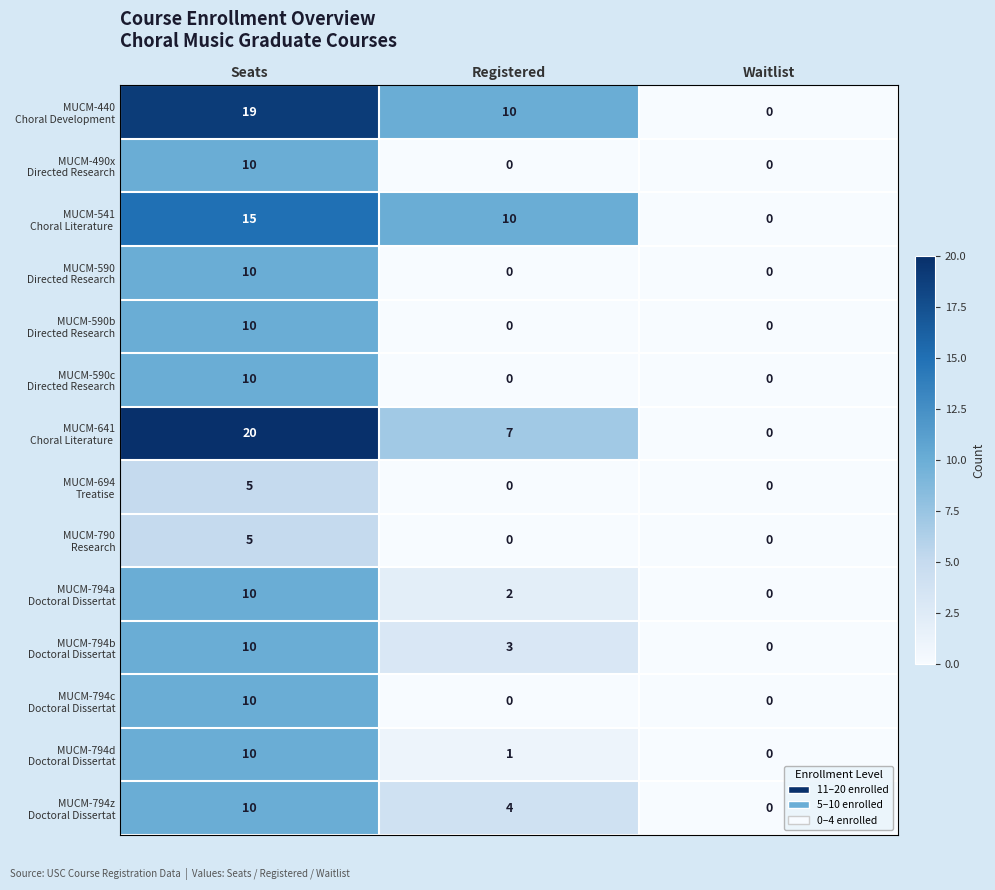

What is the spread (max minus min) of values at Seats?

15